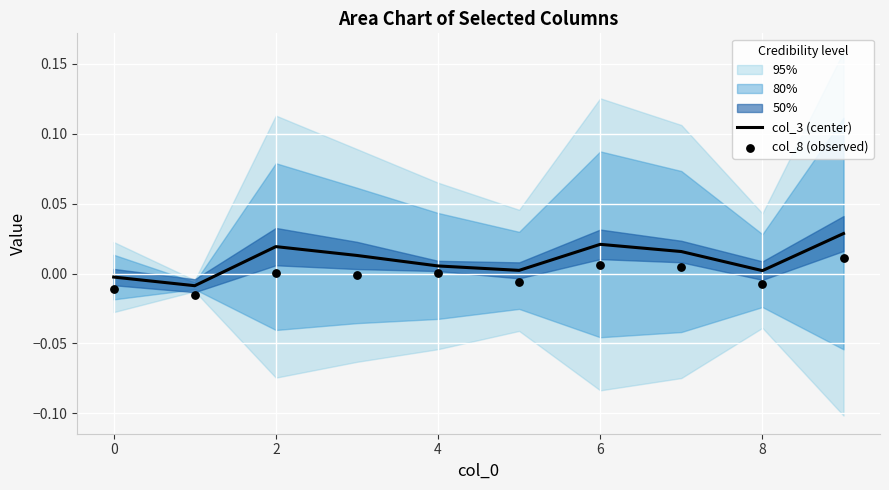

Which series reaches the minimum Y coordinate?

col_8 (observed)